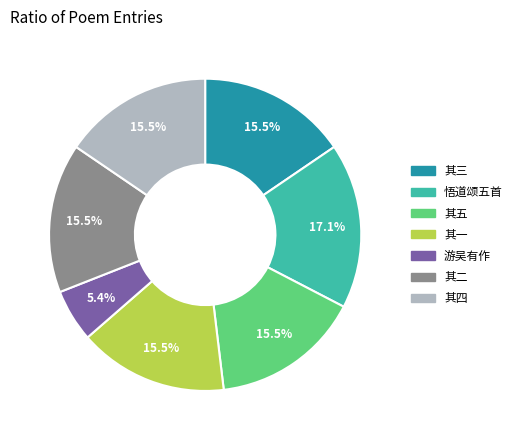

Is there any slice that represents more than half of the pie?

No